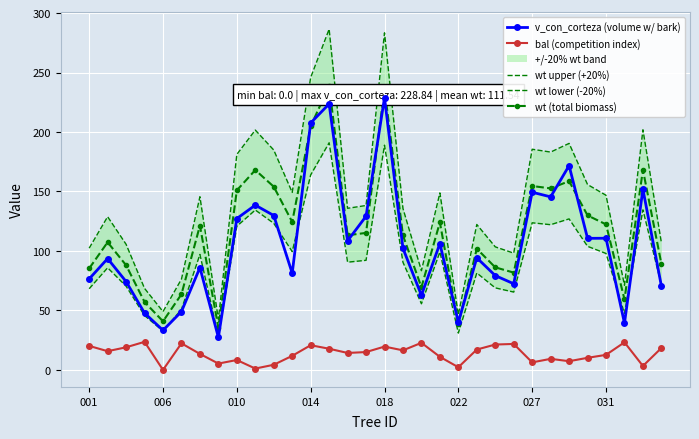

True or false: wt upper (+20%) and v_con_corteza (volume w/ bark) intersect in this chart.

False